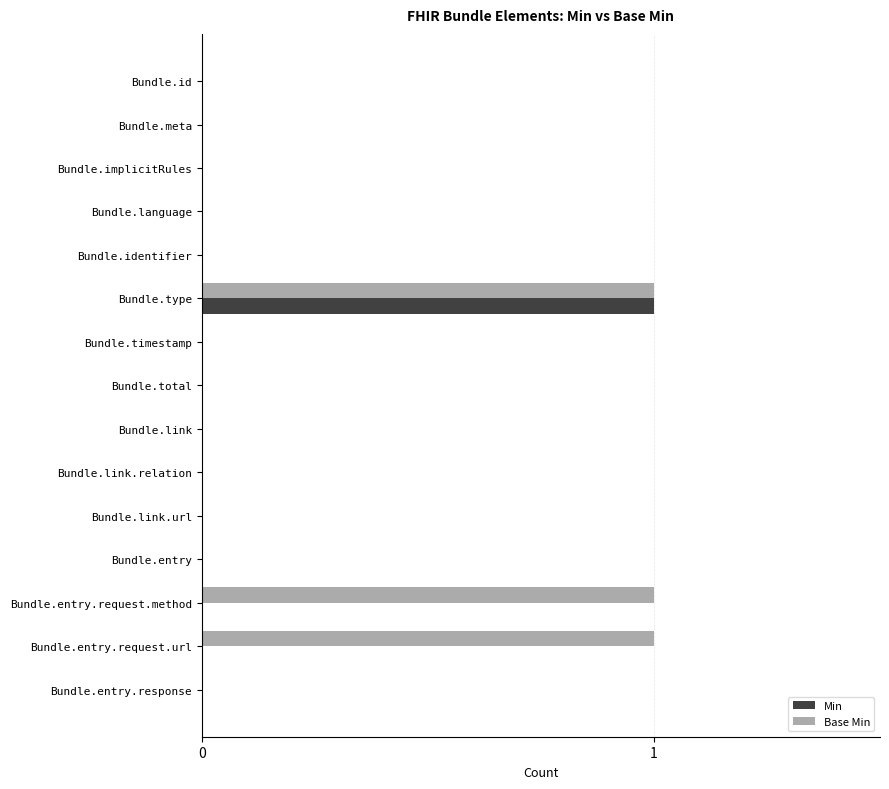

Which series has the largest total across all categories?

Base Min